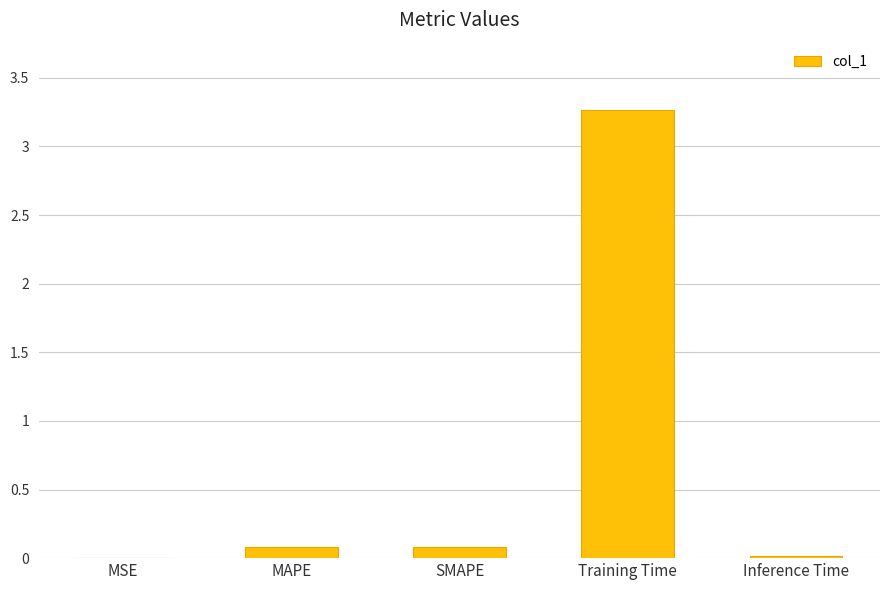

True or false: the data shows 0.0 at Inference Time.

True